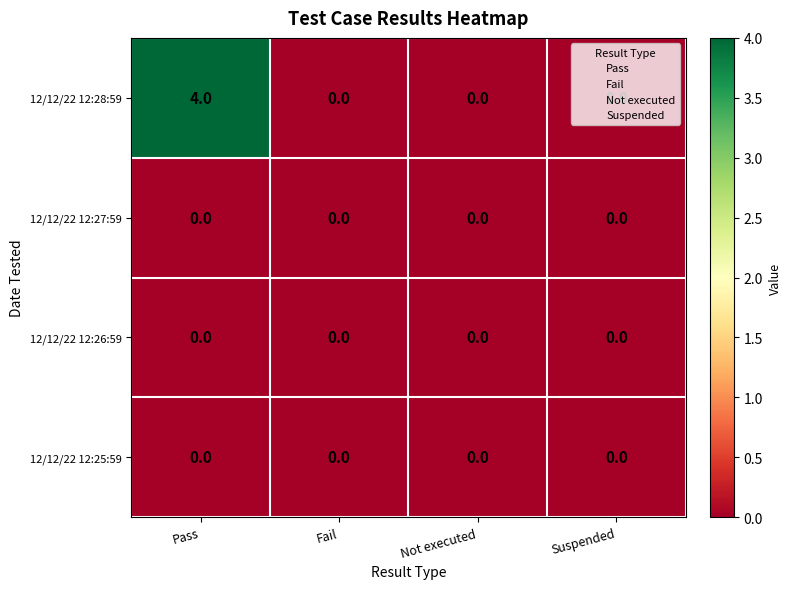

At which category is the sum across all series the highest?

Pass